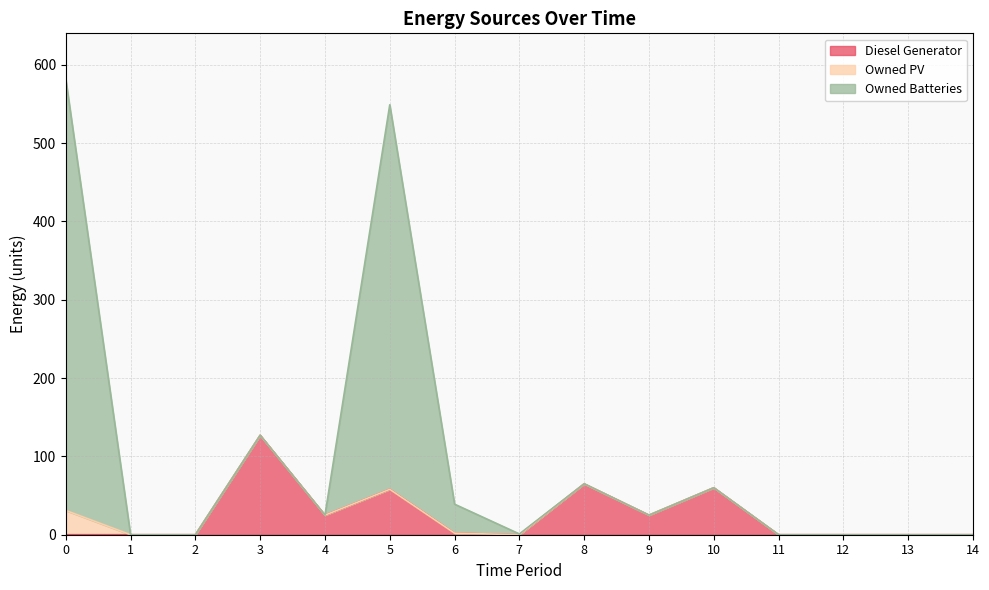

What is the total value across all series at 9?

25